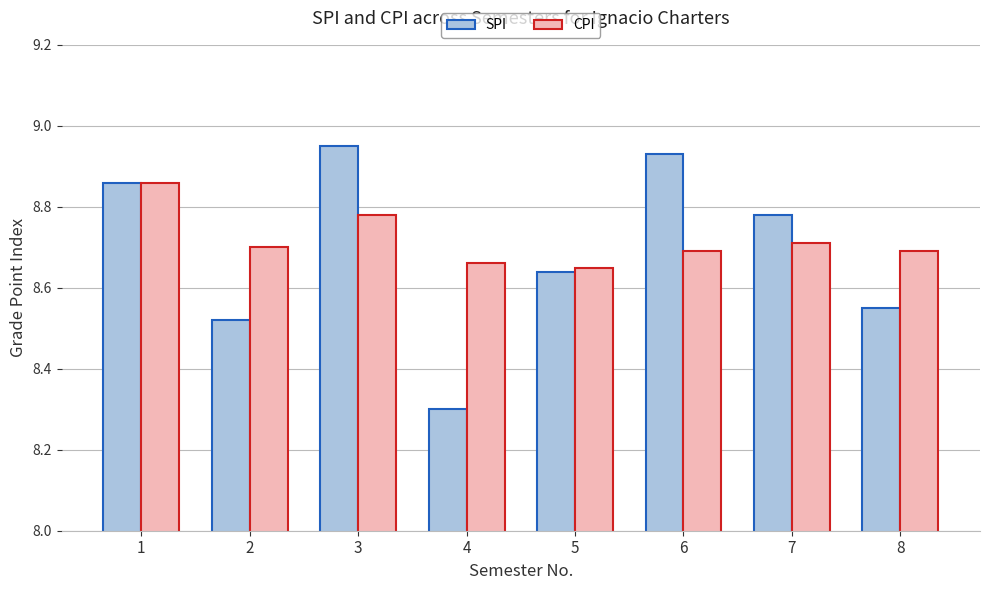

How many series are shown in this chart?

2